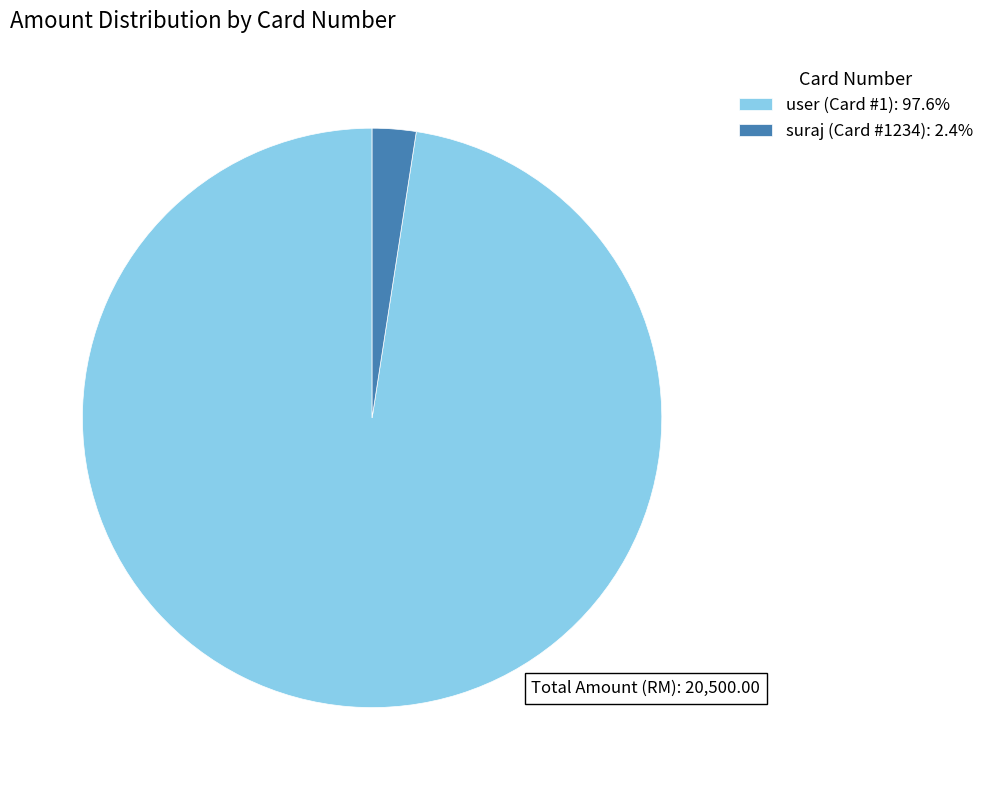

Approximately how many times larger is the value at user (Card #1): 97.6% compared to suraj (Card #1234): 2.4%?

40.0